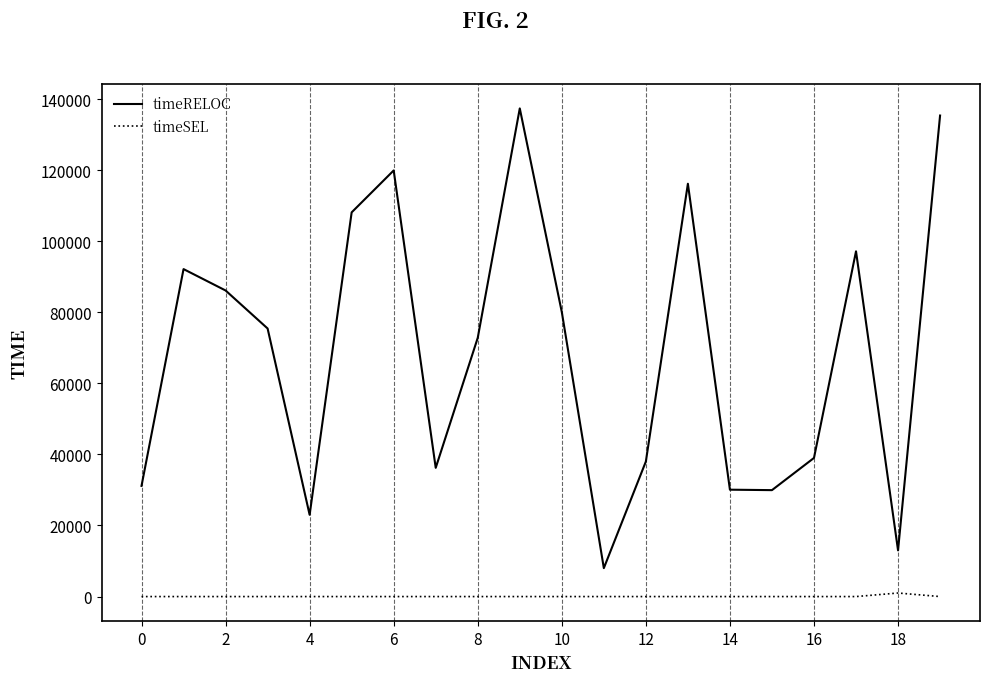

Rank the series by their maximum value, from highest to lowest.

timeRELOC, timeSEL